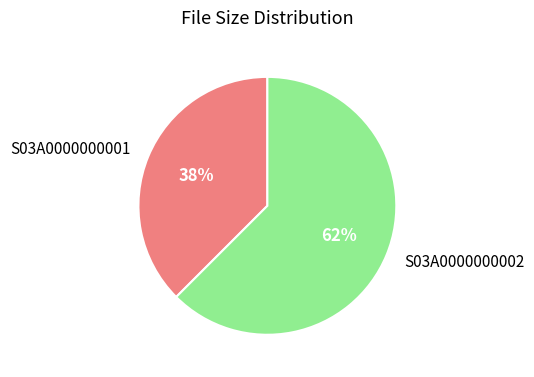

What is the ratio of the value at S03A0000000001 to the value at S03A0000000002?

0.6